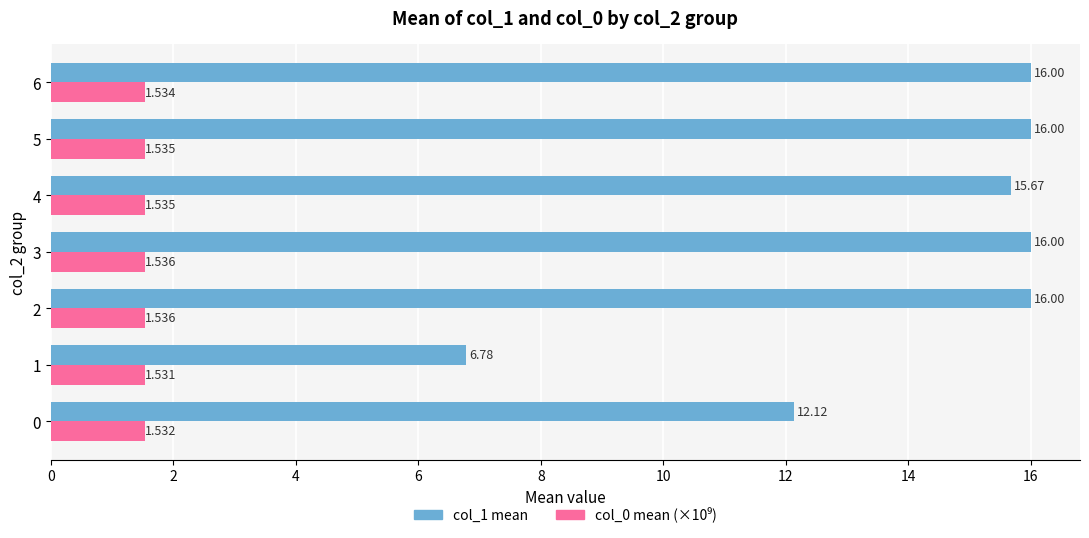

What is the smallest value displayed?

1.5